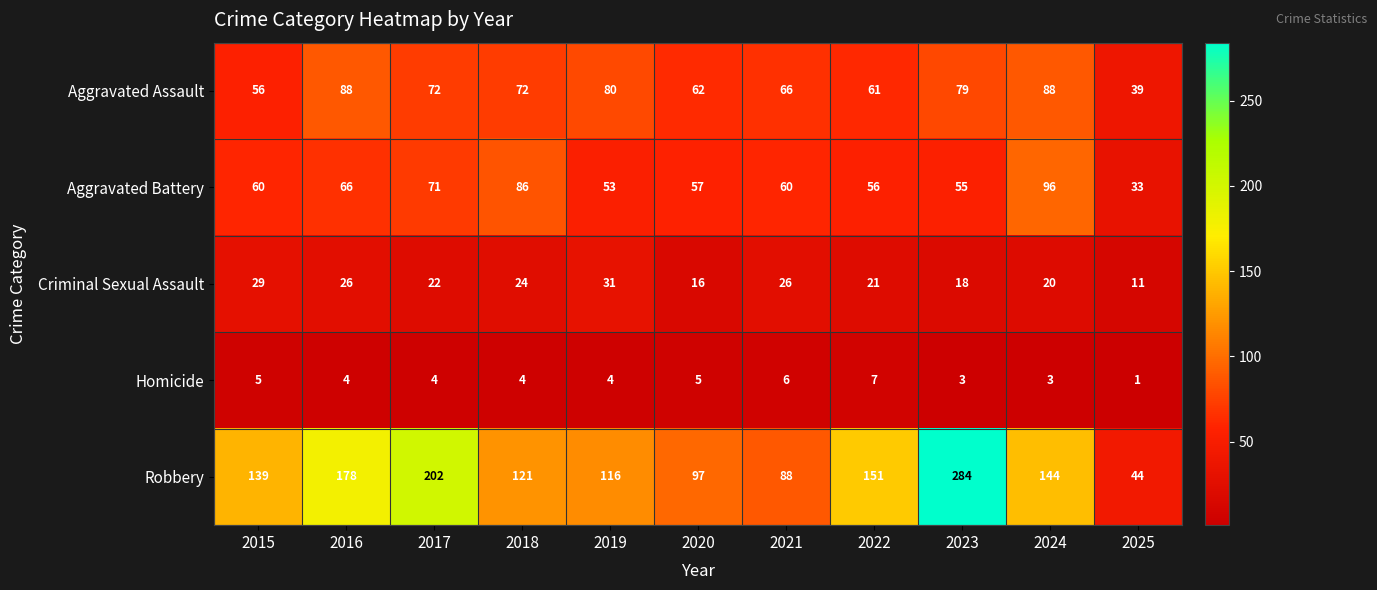

Rank the series by their maximum value, from highest to lowest.

Robbery, Aggravated Battery, Aggravated Assault, Criminal Sexual Assault, Homicide